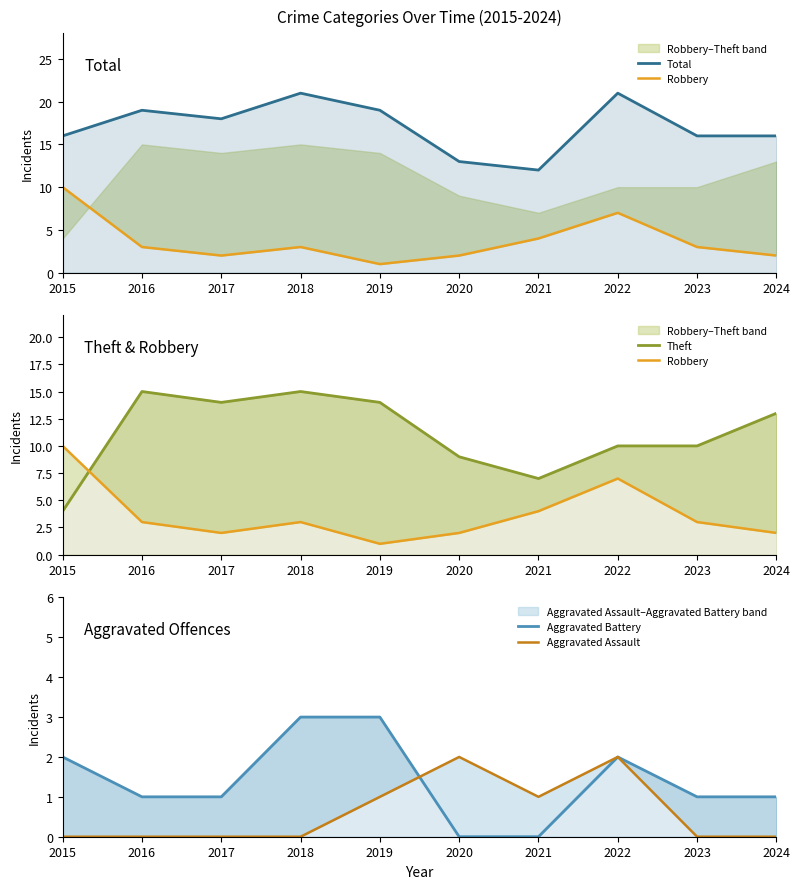

What is the total value across all series at 2020?

26